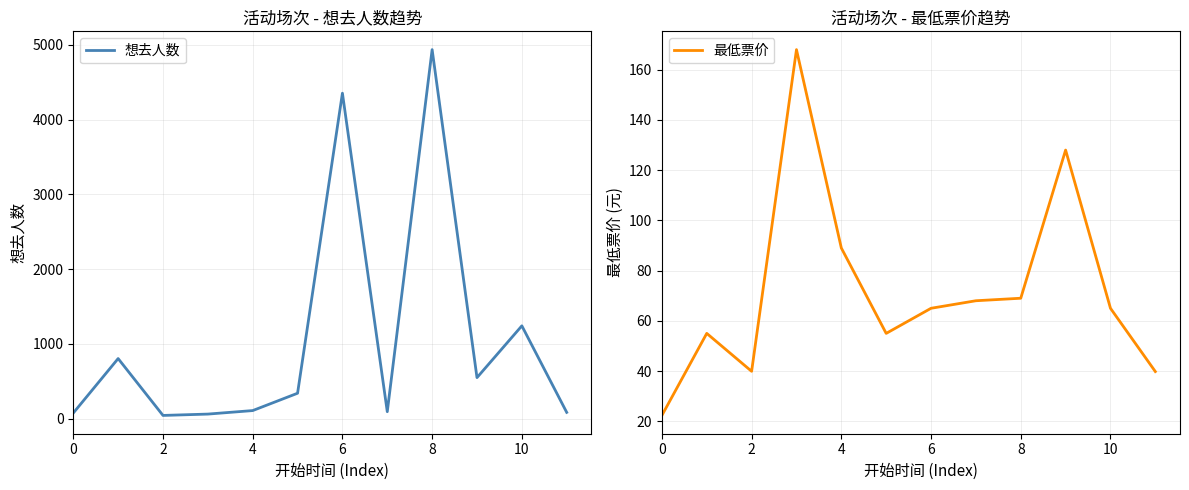

How many values in the 想去人数 series are below 340?

6